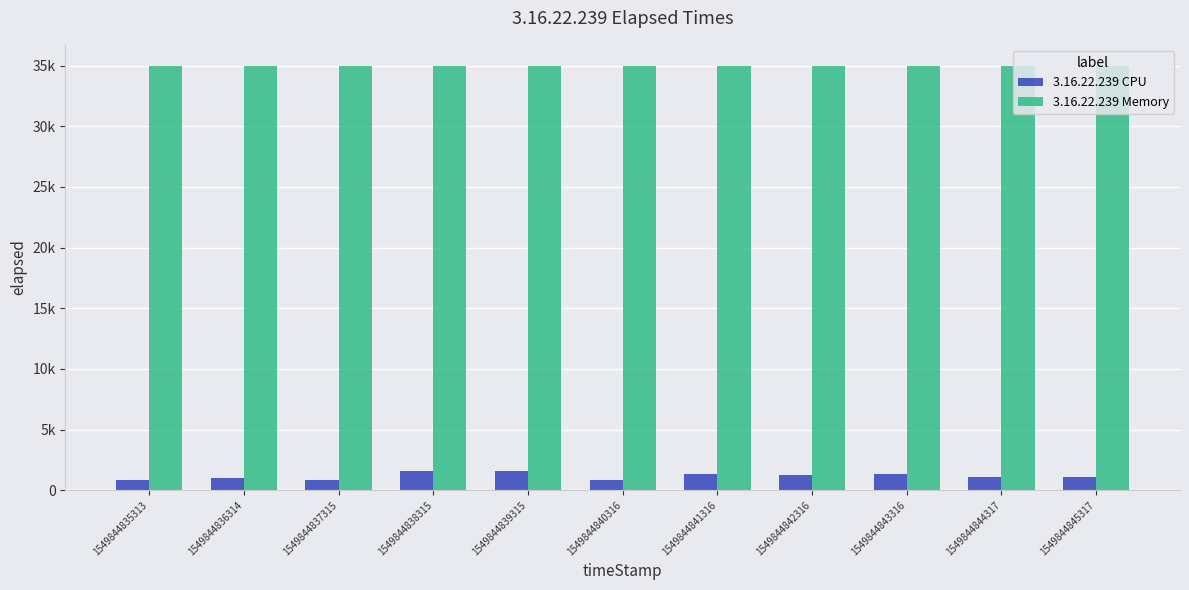

What is the spread (max minus min) of values at 1549844845317?

33836